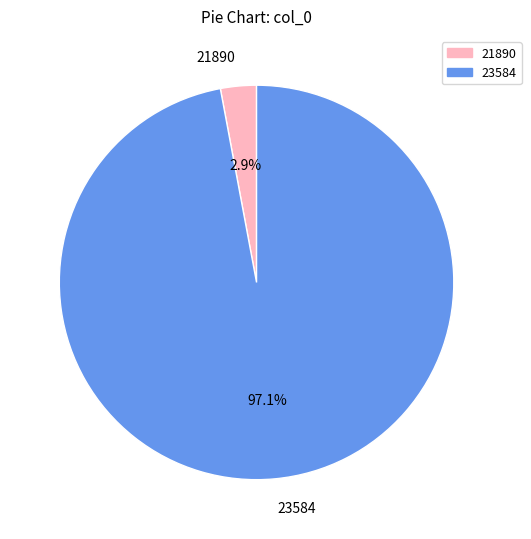

Does any single category account for the majority?

Yes